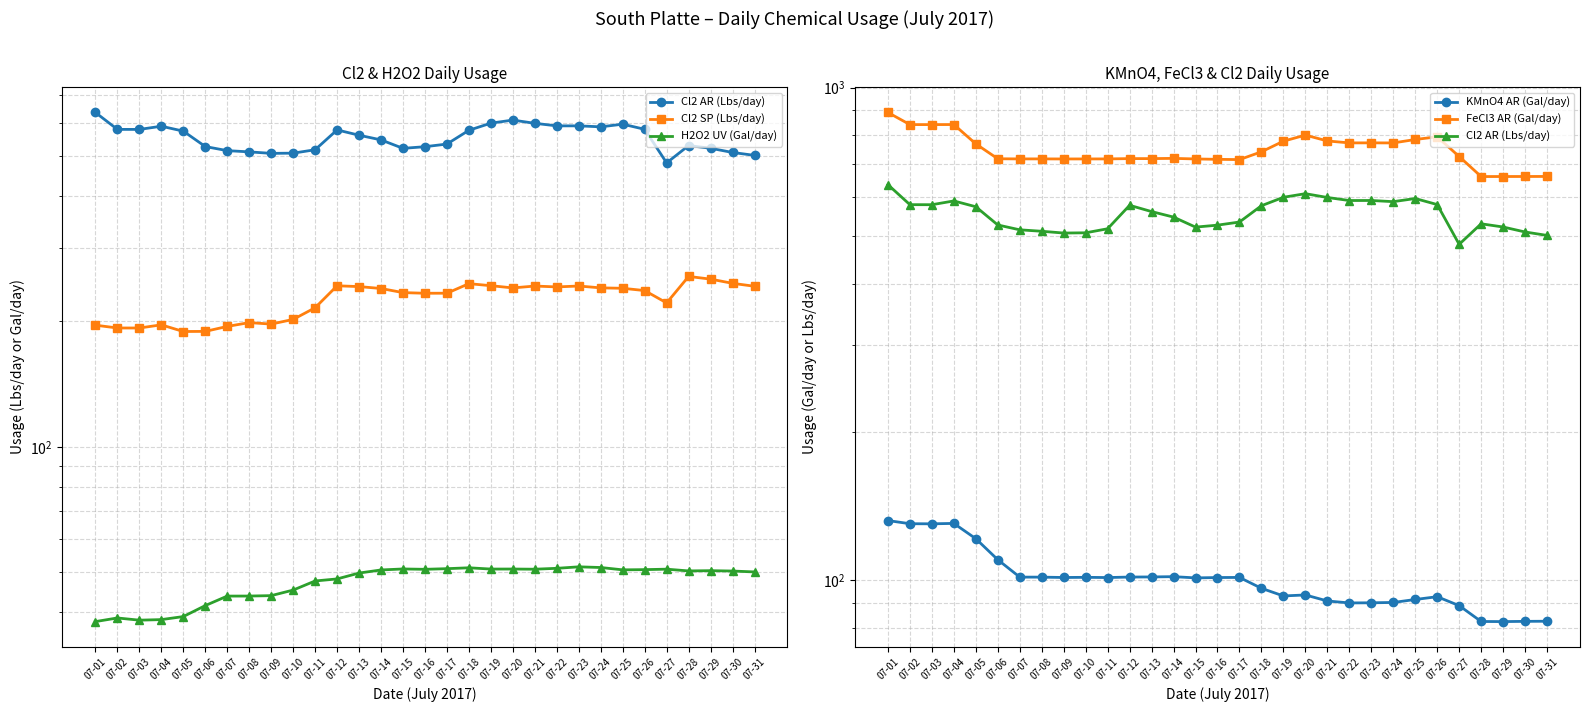

How many data points in Cl2 AR (Lbs/day) are less than 560?

15